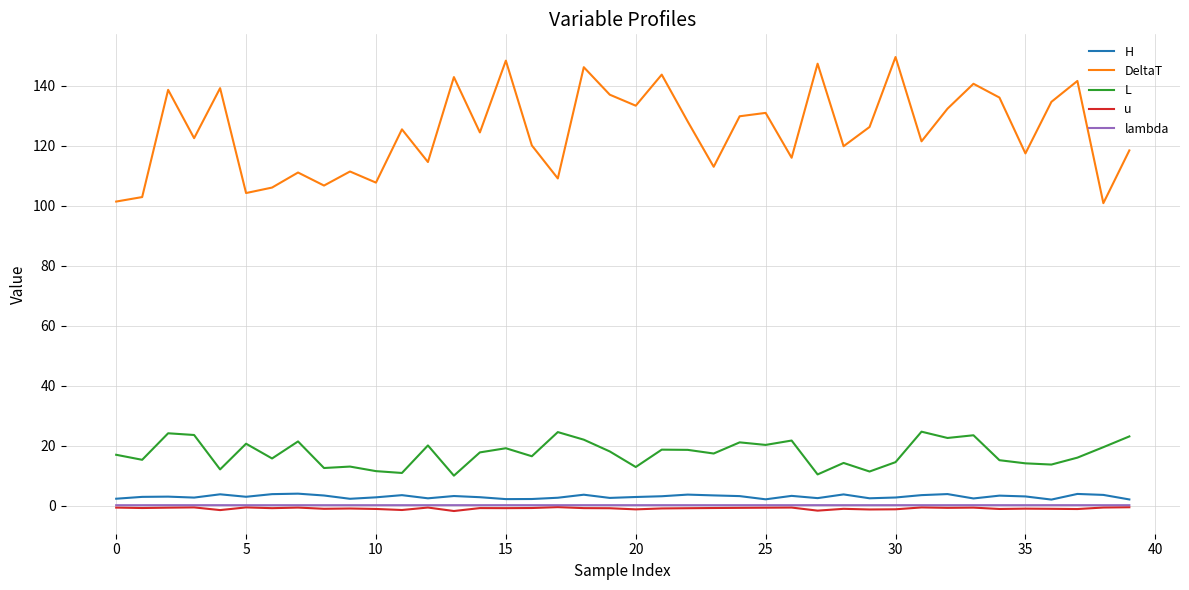

Which series has the largest total across all categories?

DeltaT